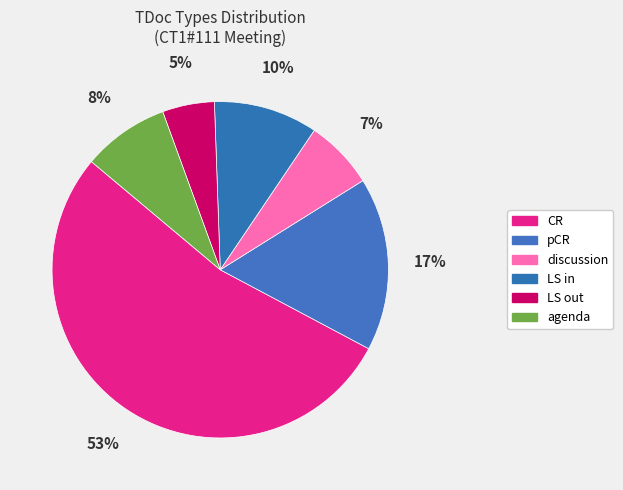

Does pCR account for over 50% of the chart?

No